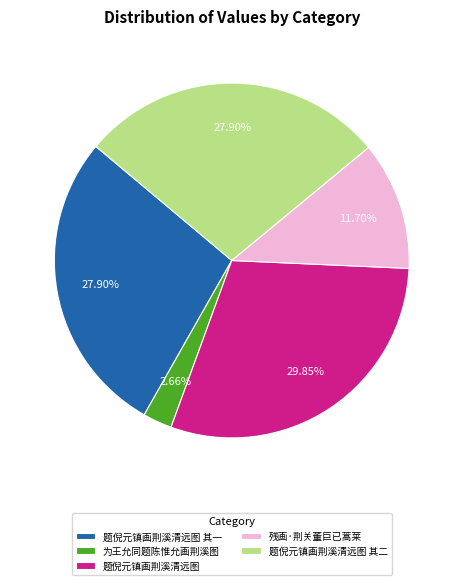

To the nearest percent, what percentage of the pie is 为王允同题陈惟允画荆溪图?

3%